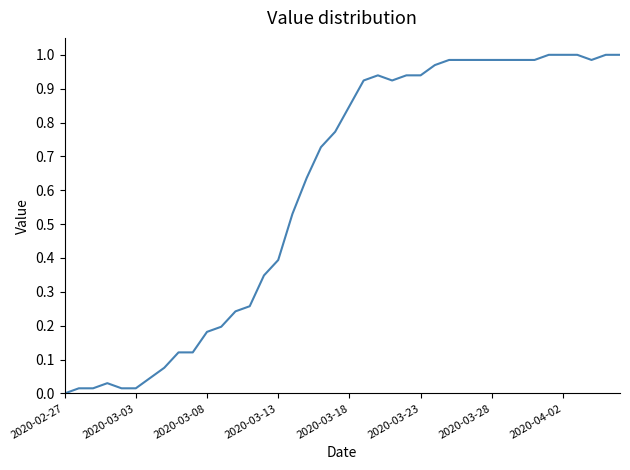

Reading left to right, what are all the values shown in this chart?

0.0	0.0	0.0	0.0	0.0	0.0	0.0	0.1	0.1	0.1	0.2	0.2	0.2	0.3	0.3	0.4	0.5	0.6	0.7	0.8	0.8	0.9	0.9	0.9	0.9	0.9	1.0	1.0	1.0	1.0	1.0	1.0	1.0	1.0	1.0	1.0	1.0	1.0	1.0	1.0